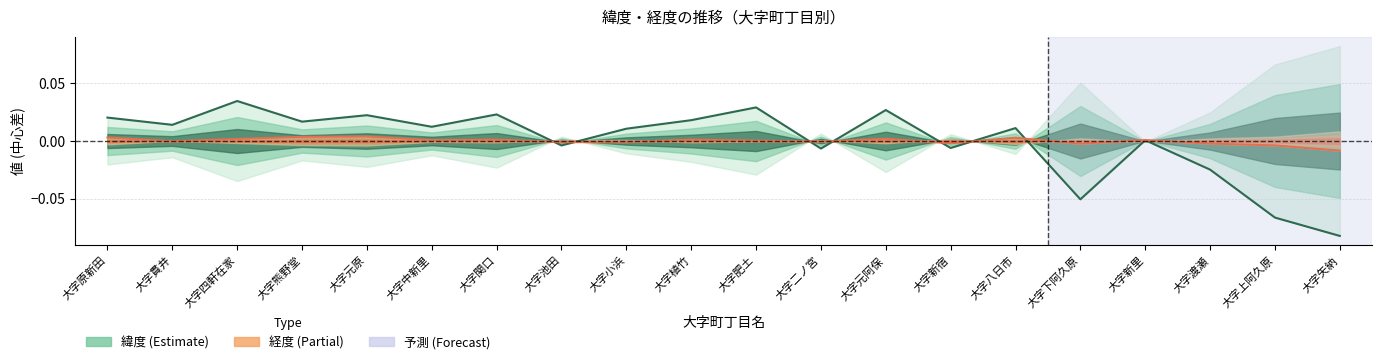

Is the value of 経度 at 大字新宿 greater than the value of 緯度 at 大字矢納?

Yes